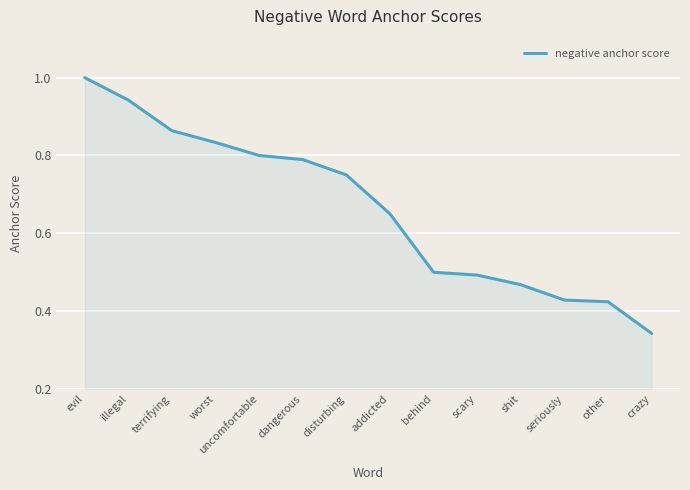

The chart shows a value of 0.3 at shit. True or false?

False